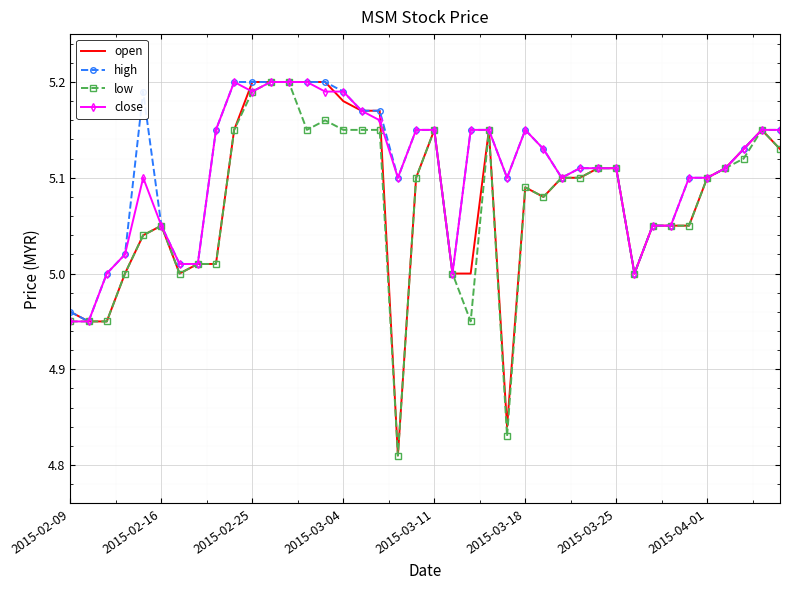

What are all the series names shown in the legend?

open, high, low, close